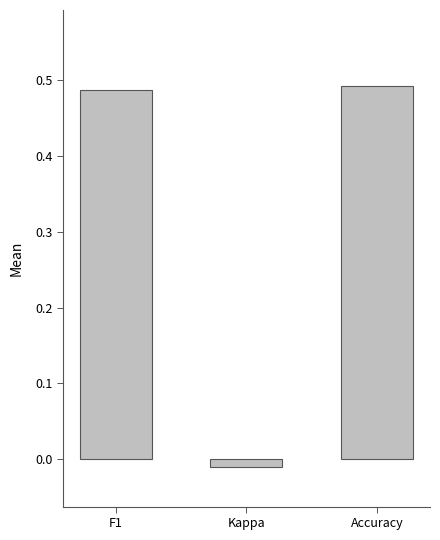

What is the average value?

0.3